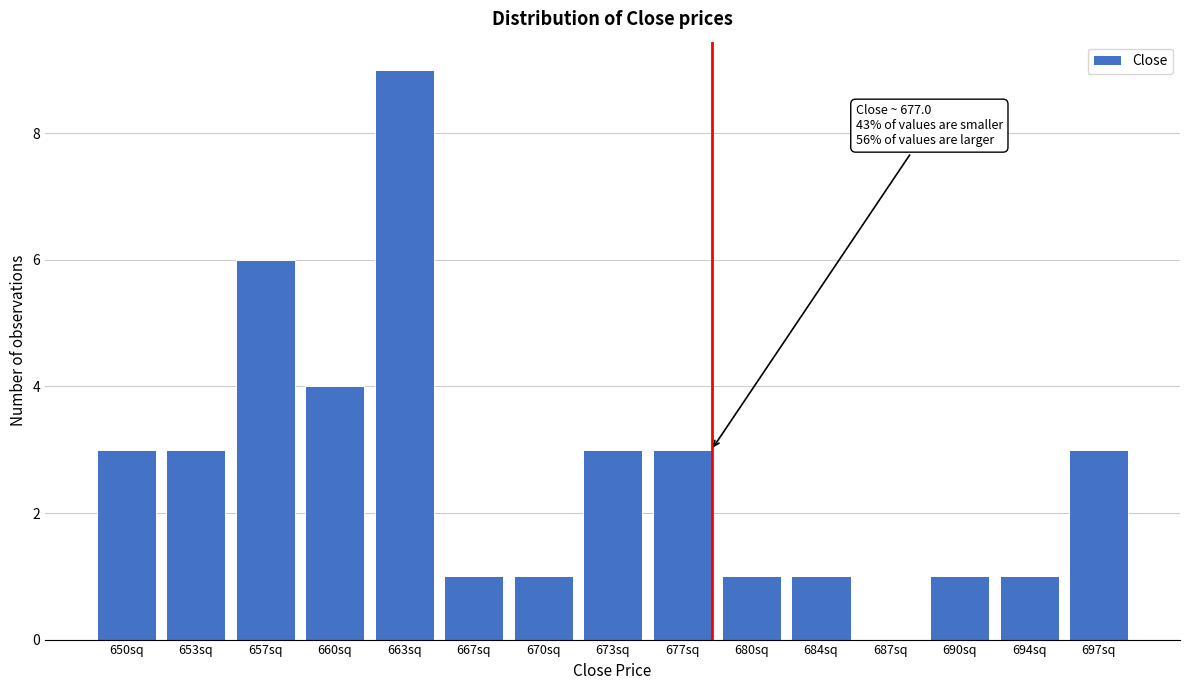

Reading left to right, list all the values displayed in this chart.

650sq=3	653sq=3	657sq=6	660sq=4	663sq=9	667sq=1	670sq=1	673sq=3	677sq=3	680sq=1	684sq=1	687sq=0	690sq=1	694sq=1	697sq=3